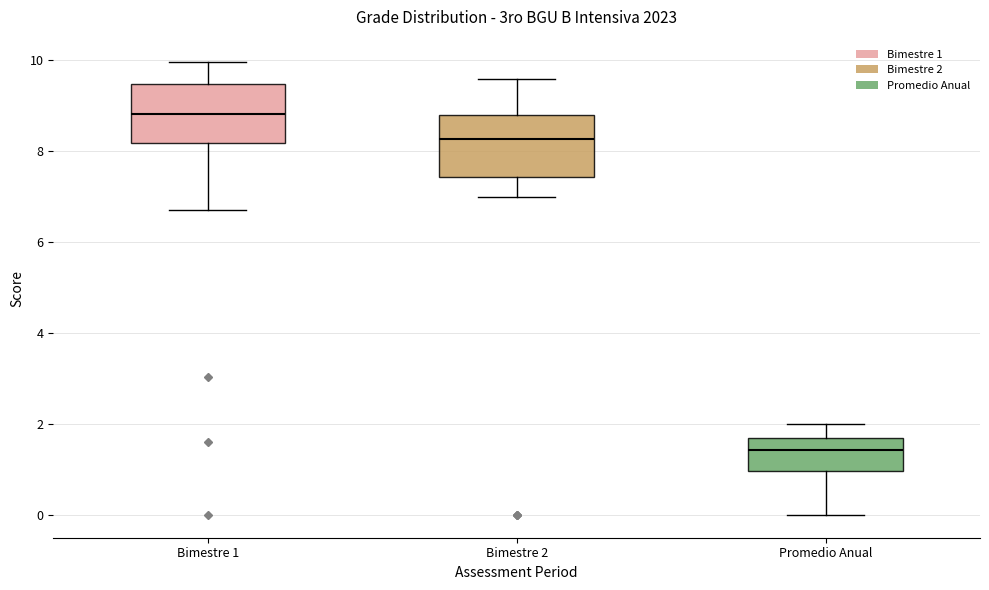

Reading left to right, read every box against the y-axis: the position of its median line, the range the box covers, and the ends of its whiskers. The values are not printed on the chart, so give them approximately, as read against the axis.

Bimestre 1: median 8.8, box 8.2 to 9.4, whiskers 6.8 to 10.0
Bimestre 2: median 8.2, box 7.4 to 8.8, whiskers 7.0 to 9.6
Promedio Anual: median 1.4, box 1.0 to 1.8, whiskers 0.0 to 2.0